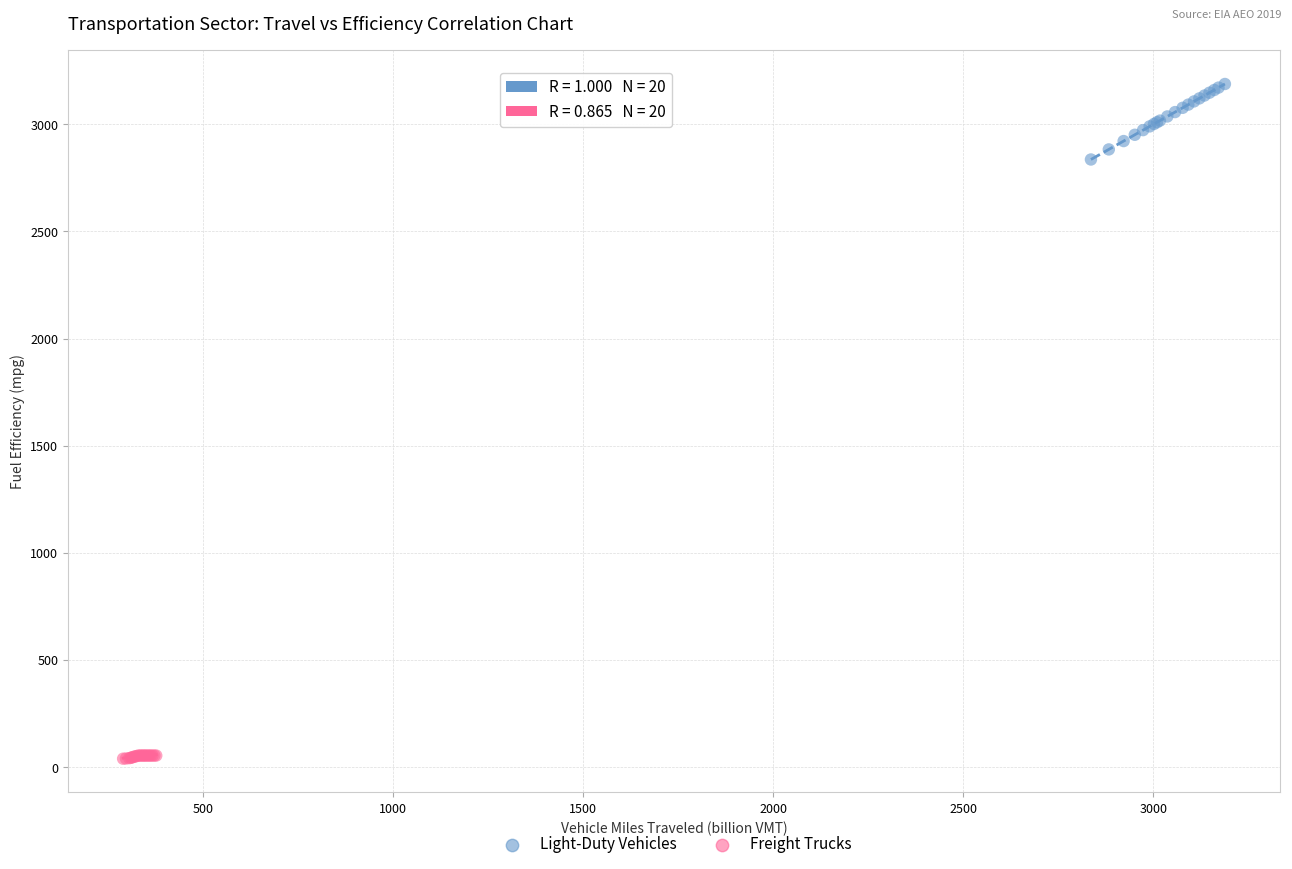

Which series contains the lowest Y value?

Freight Trucks